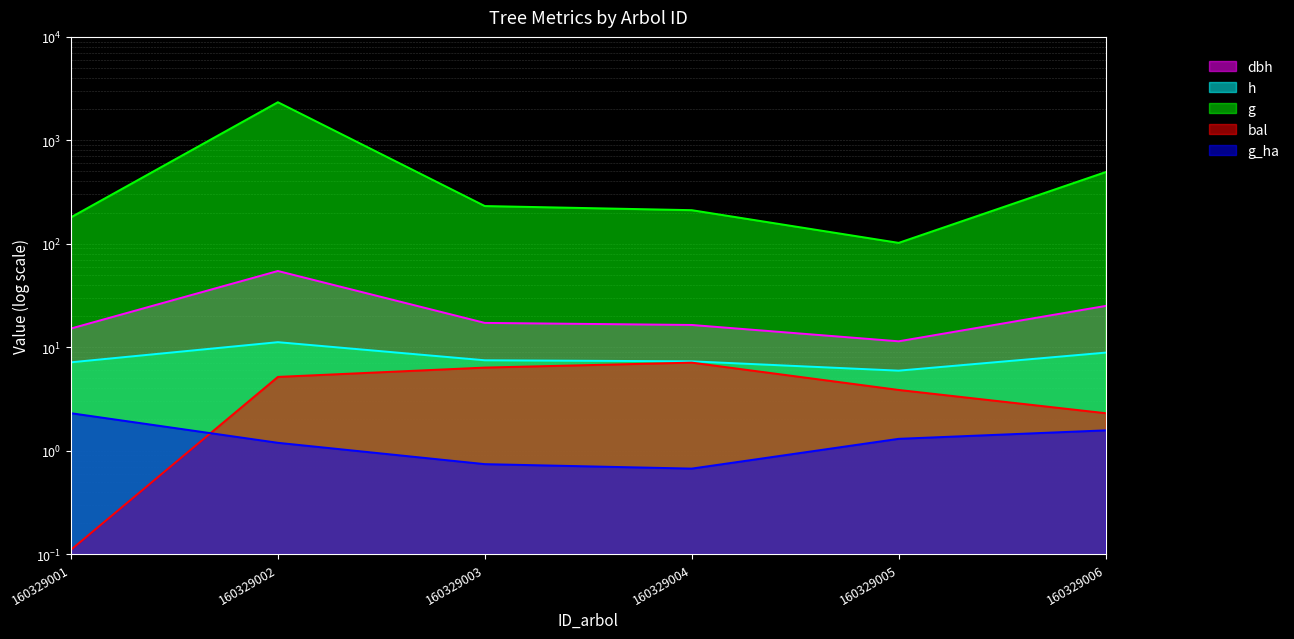

Which has a higher value, 160329006 or 160329005?

160329006